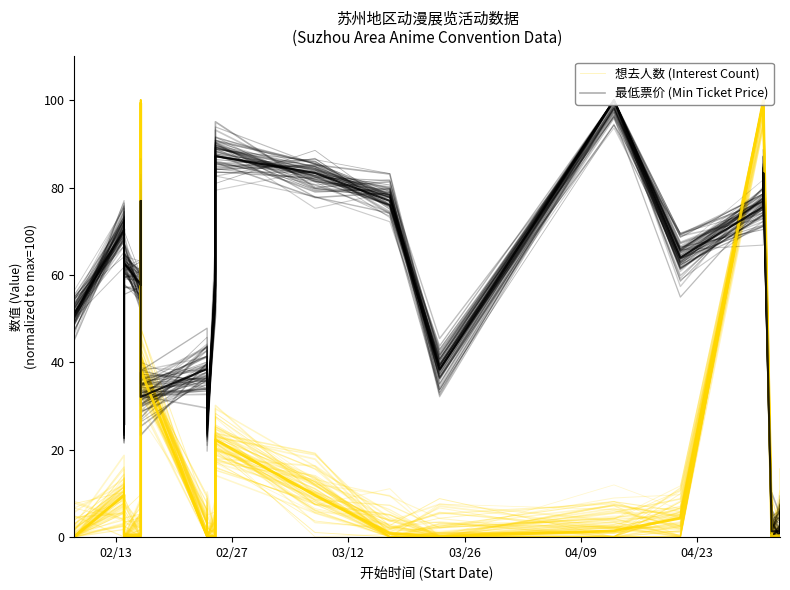

Is this an area chart (filled region under the line)?

No